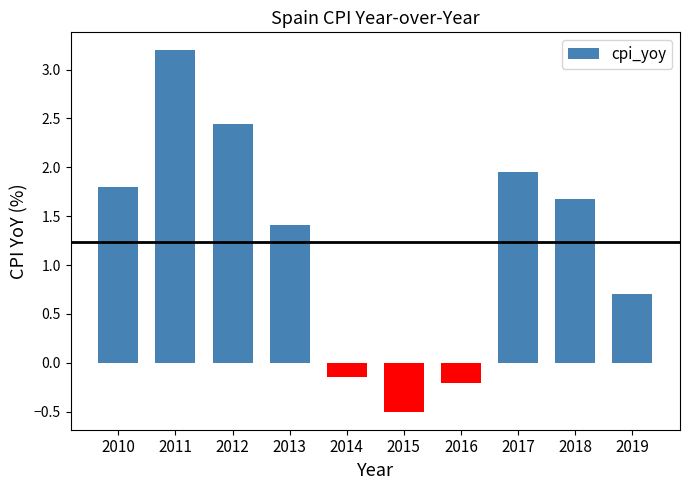

Where does the data first go above 1?

2010